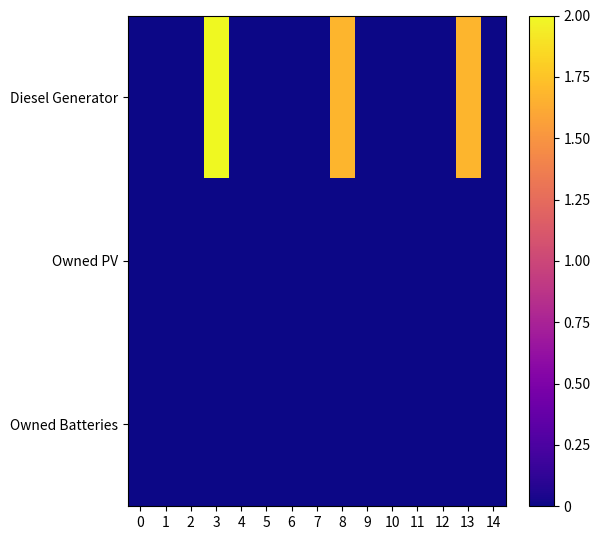

Reading left to right, transcribe all the data shown in this chart.

Diesel Generator: 0=0.0	1=0.0	2=0.0	3=2.0	4=0.0	5=0.0	6=0.0	7=0.0	8=1.7	9=0.0	10=0.0	11=0.0	12=0.0	13=1.7	14=0.0
Owned PV: 0=0.0	1=0.0	2=0.0	3=0.0	4=0.0	5=0.0	6=0.0	7=0.0	8=0.0	9=0.0	10=0.0	11=0.0	12=0.0	13=0.0	14=0.0
Owned Batteries: 0=0.0	1=0.0	2=0.0	3=0.0	4=0.0	5=0.0	6=0.0	7=0.0	8=0.0	9=0.0	10=0.0	11=0.0	12=0.0	13=0.0	14=0.0